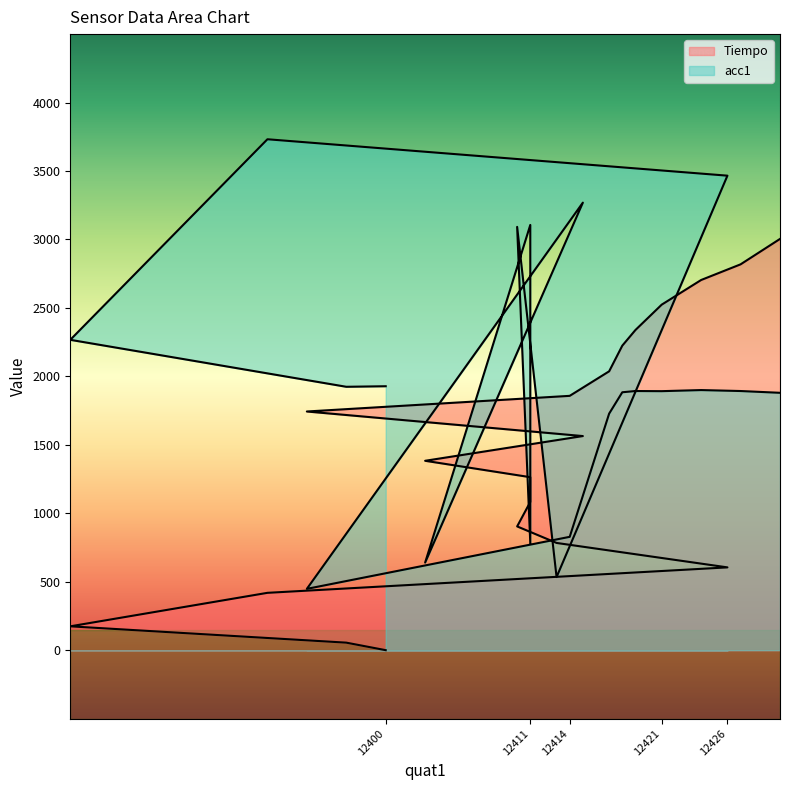

True or false: Tiempo has a value of 2828.9 at 12417.

False